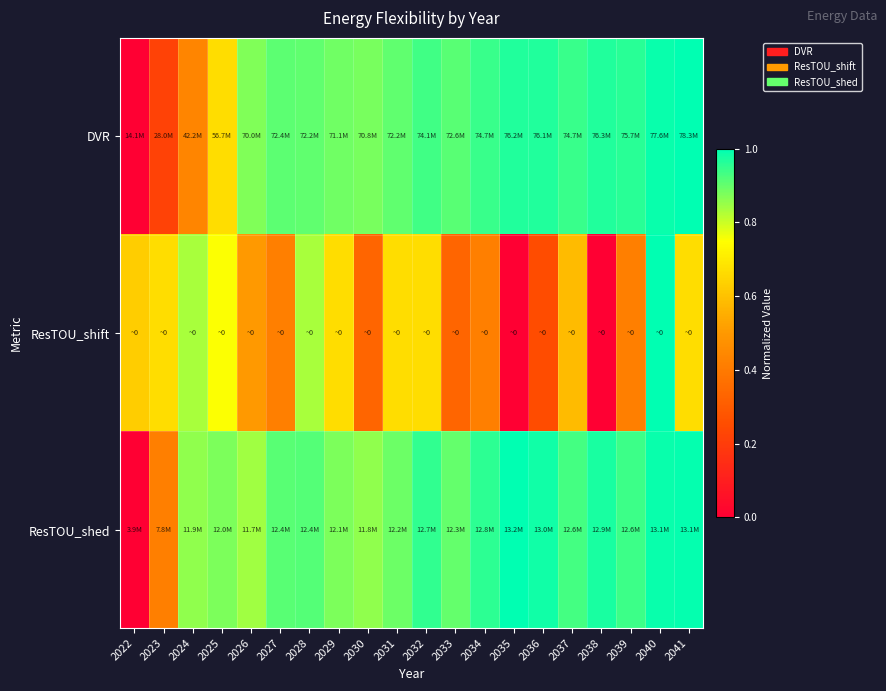

Reading right to left, list all the values displayed in this chart.

DVR: 2041=1.0	2040=1.0	2039=1.0	2038=1.0	2037=0.9	2036=1.0	2035=1.0	2034=0.9	2033=0.9	2032=0.9	2031=0.9	2030=0.9	2029=0.9	2028=0.9	2027=0.9	2026=0.9	2025=0.7	2024=0.4	2023=0.2	2022=0.0
ResTOU_shift: 2041=0.7	2040=1.0	2039=0.4	2038=0.0	2037=0.6	2036=0.2	2035=0.0	2034=0.4	2033=0.3	2032=0.7	2031=0.7	2030=0.3	2029=0.7	2028=0.8	2027=0.4	2026=0.5	2025=0.8	2024=0.8	2023=0.7	2022=0.6
ResTOU_shed: 2041=1.0	2040=1.0	2039=0.9	2038=1.0	2037=0.9	2036=1.0	2035=1.0	2034=1.0	2033=0.9	2032=1.0	2031=0.9	2030=0.9	2029=0.9	2028=0.9	2027=0.9	2026=0.8	2025=0.9	2024=0.9	2023=0.4	2022=0.0